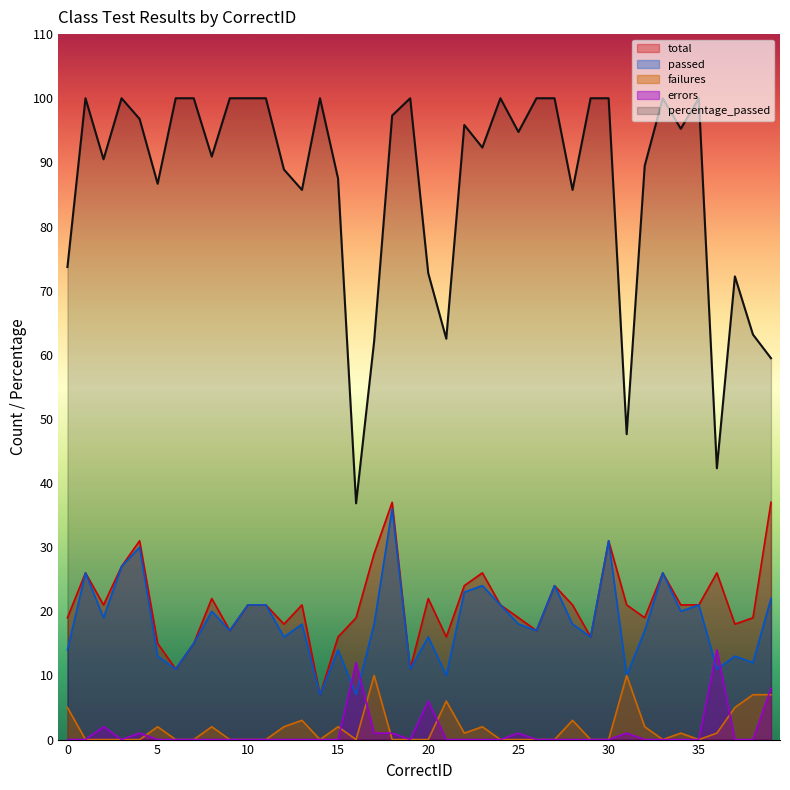

What is the difference between the second highest and second lowest values in the total series?

26.0